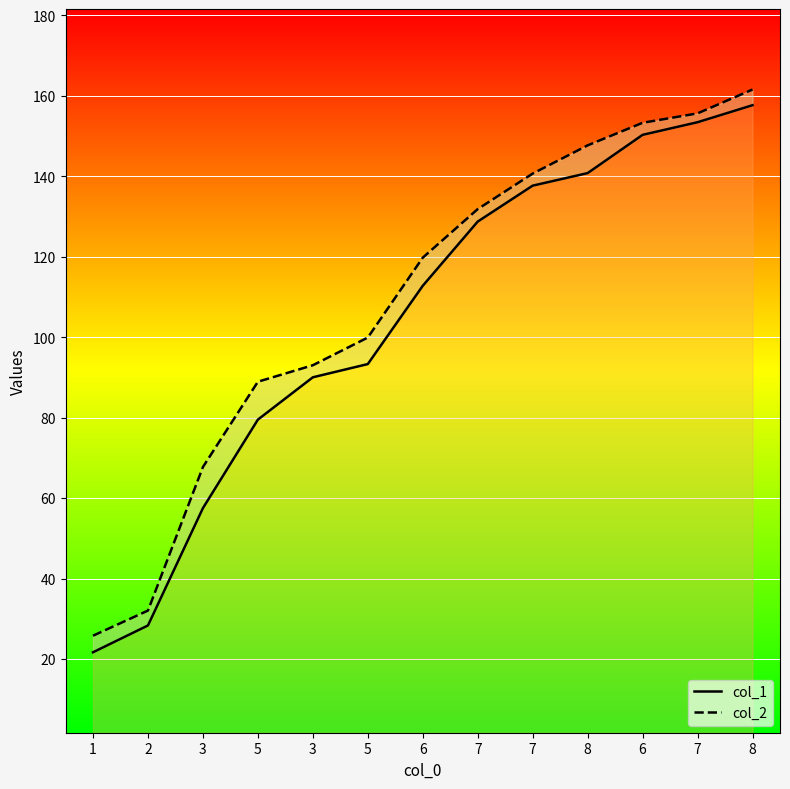

At 2, list the series in order from largest to smallest.

col_2, col_1